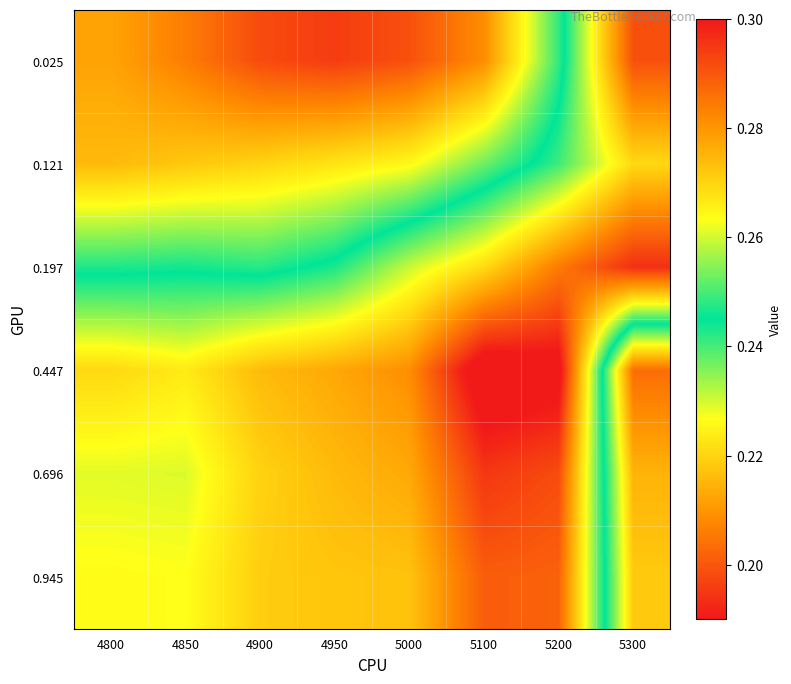

At which category is the sum across all series the highest?

5200